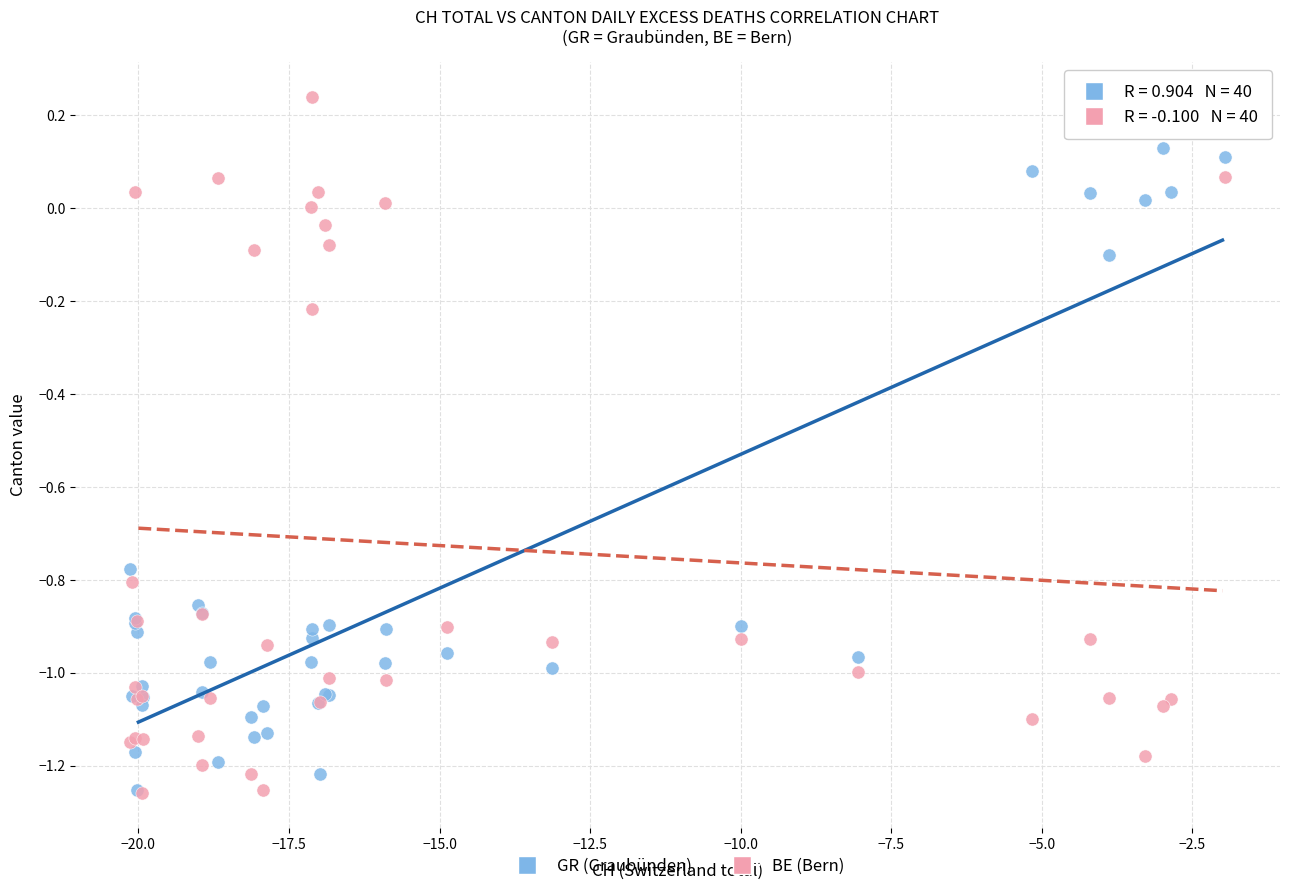

Which series has the widest spread of Y values?

BE (Bern)